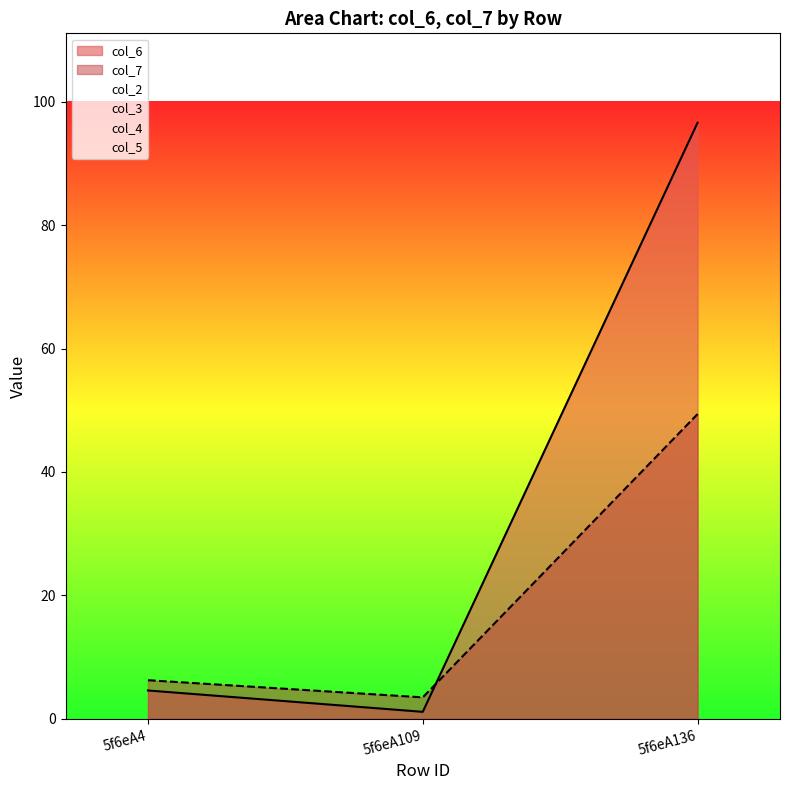

Reading right to left, transcribe all the data shown in this chart.

col_6: 96.6	1.1	4.6
col_7: 49.4	3.5	6.3
col_2: 0.0	0.0	0.0
col_3: 0.0	0.0	0.0
col_4: 0.0	0.0	0.0
col_5: 0.0	0.0	0.0